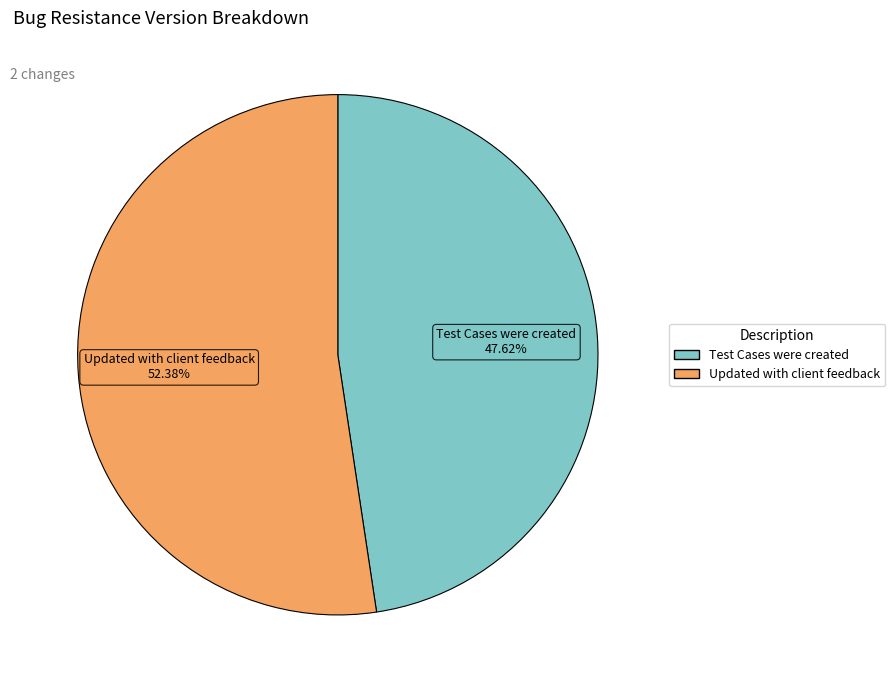

Is Test Cases were created the majority of the pie?

No